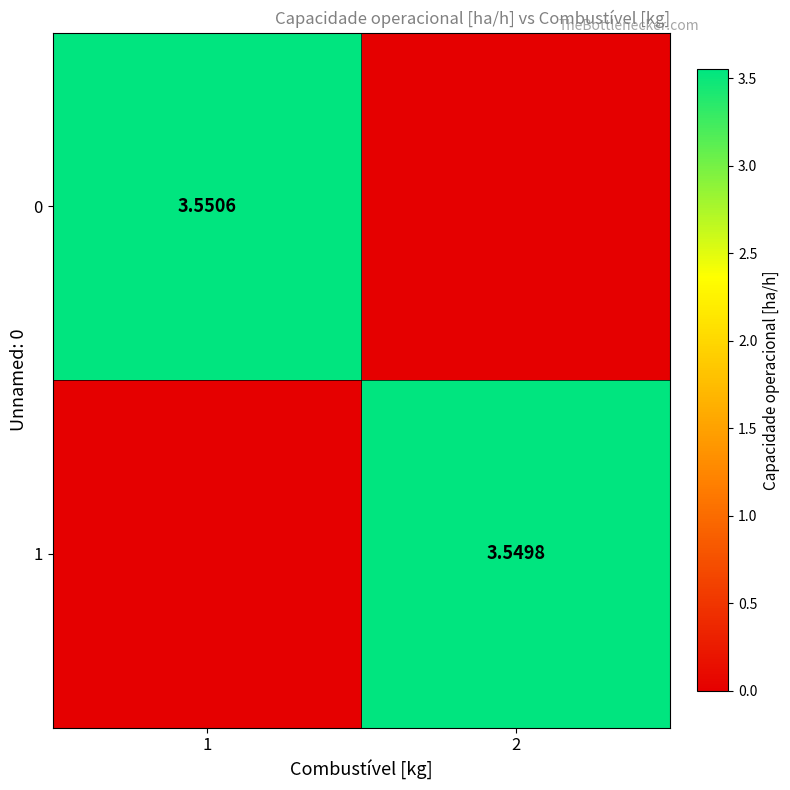

List the series in order of their peak value, lowest first.

1, 0